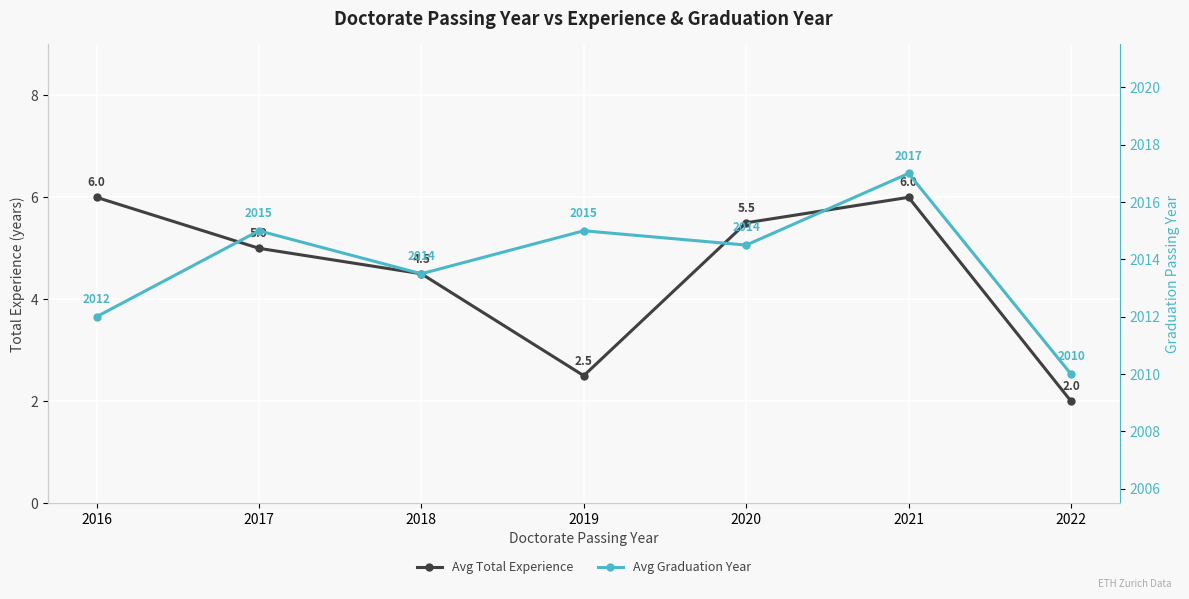

What is the value of the Avg Graduation Year point at the 4th from the left?

2015.0